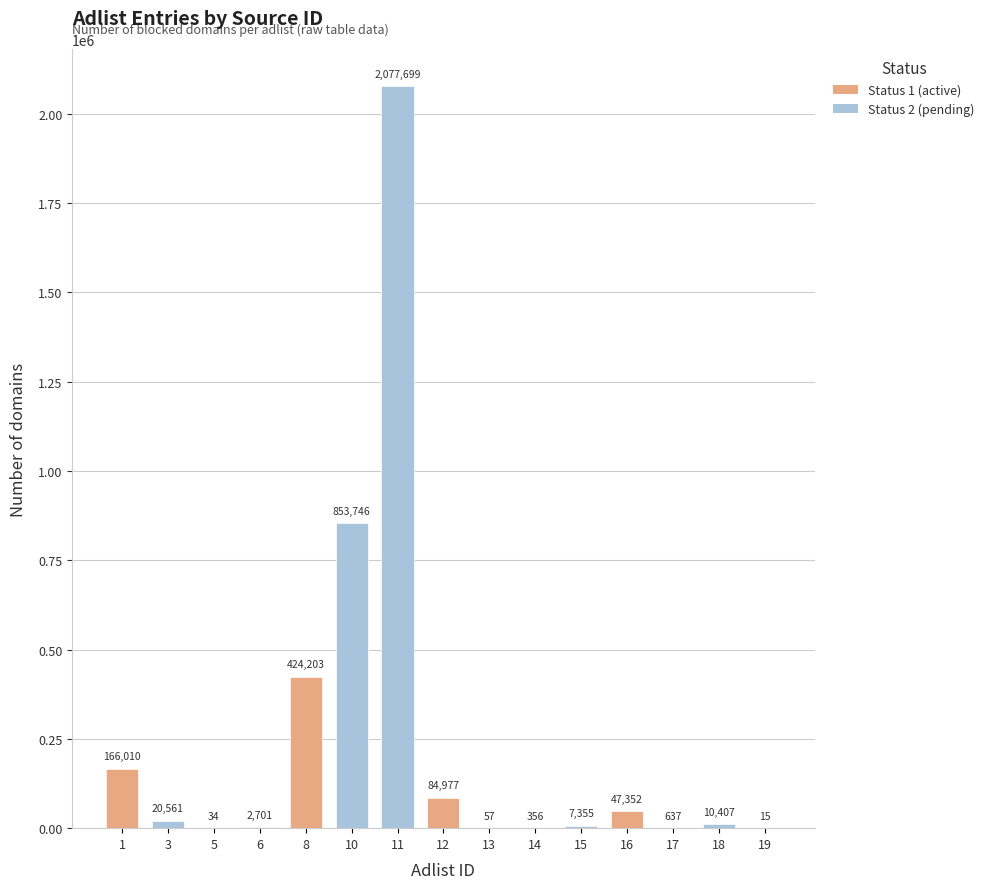

Between 18 and 1, which is larger?

1